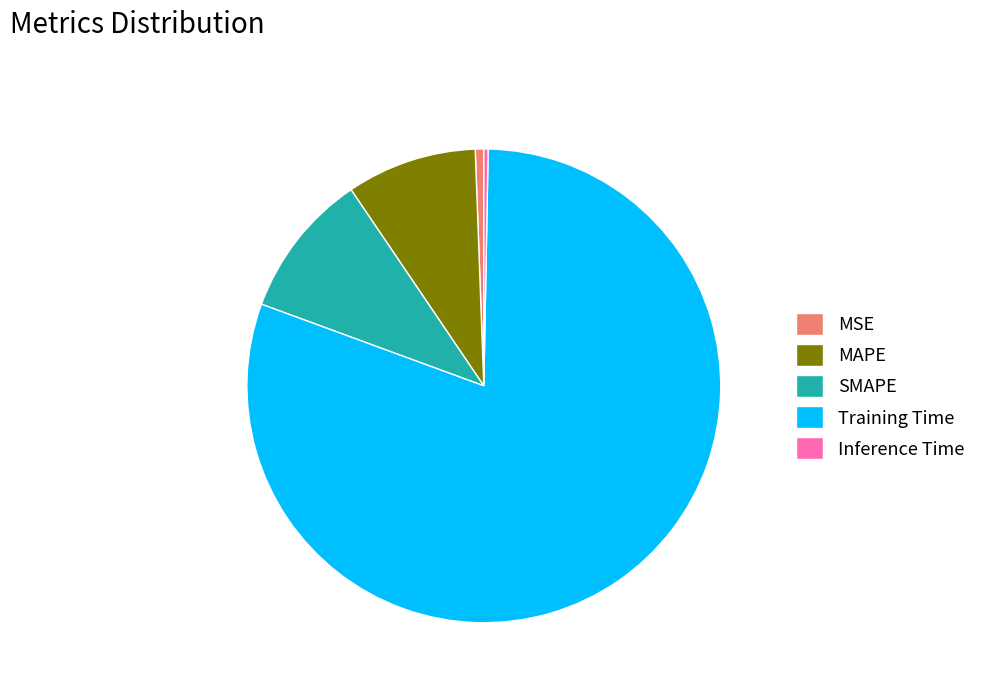

Between MAPE and MSE, which is larger?

MAPE